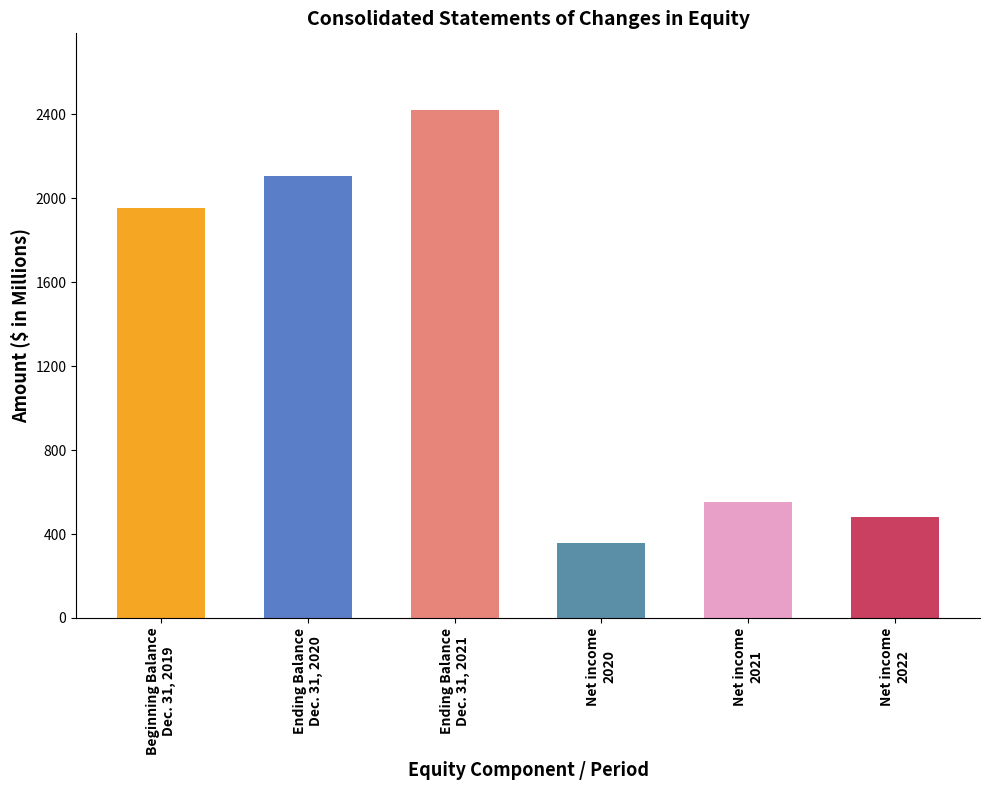

Rank the categories by value from highest to lowest.

Ending Balance
Dec. 31, 2021, Ending Balance
Dec. 31, 2020, Beginning Balance
Dec. 31, 2019, Net income
2021, Net income
2022, Net income
2020